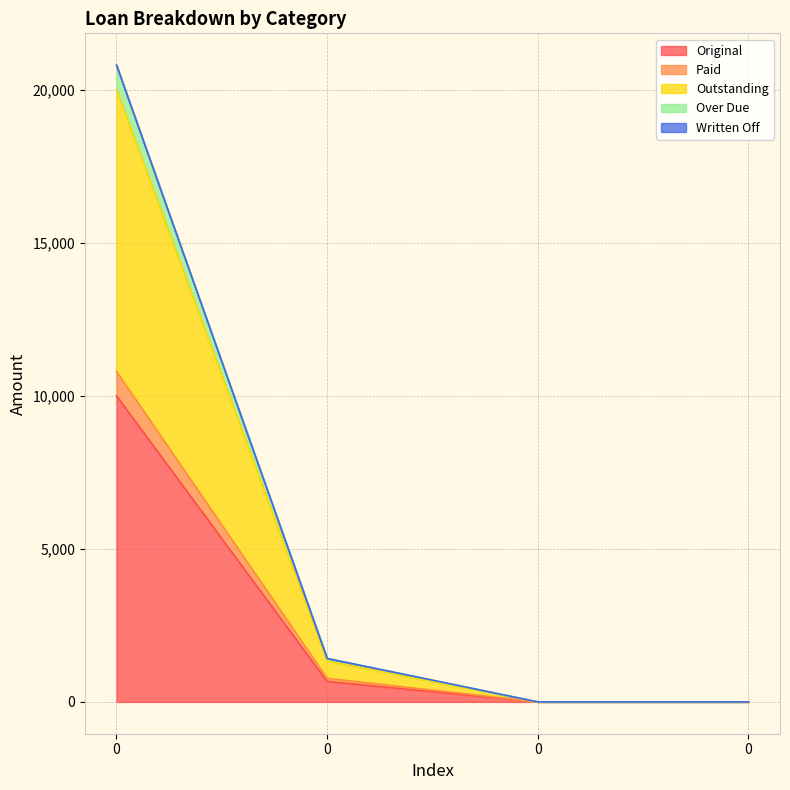

True or false: Over Due and Original intersect in this chart.

False